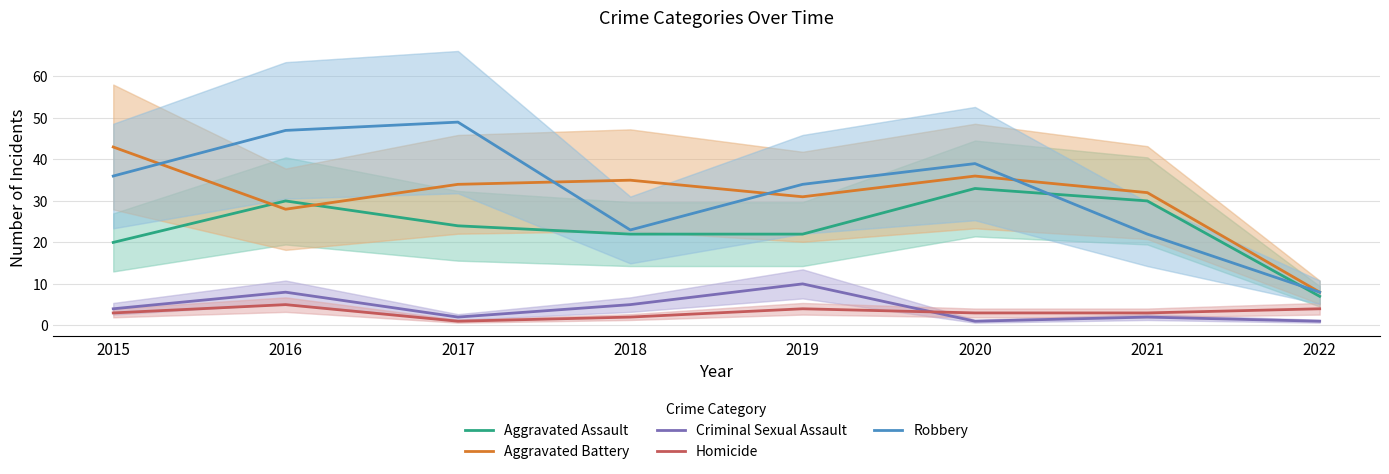

What is the difference between the Homicide values at 2017 and 2018?

1